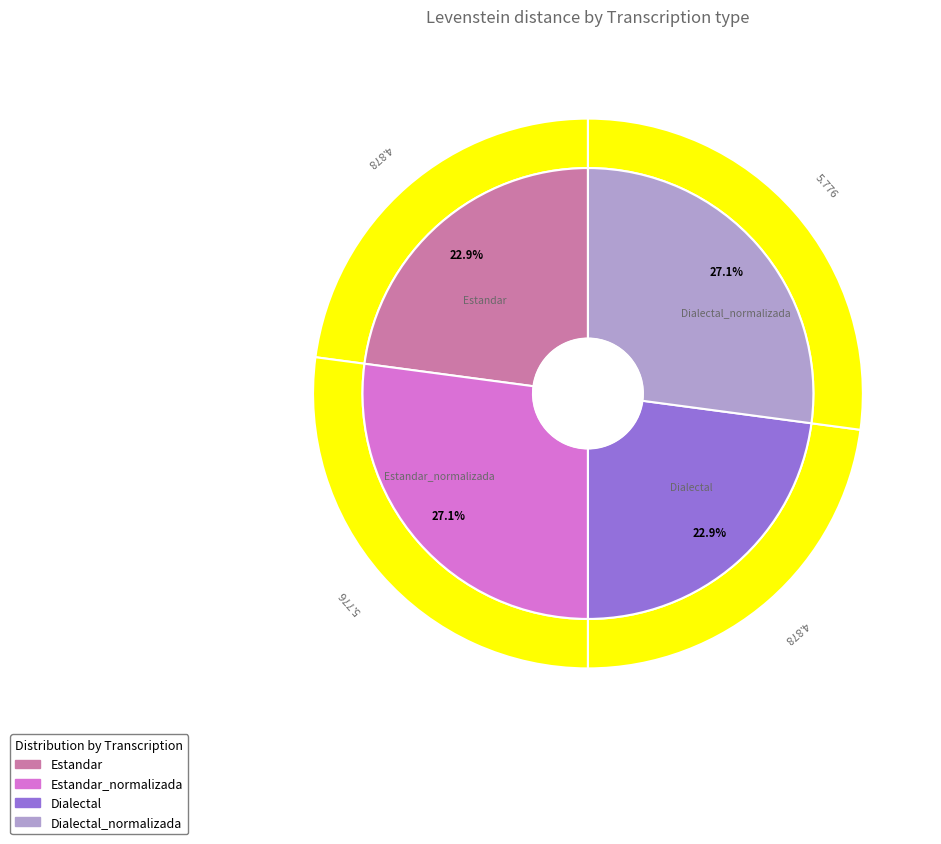

Count the number of slices in the pie.

4